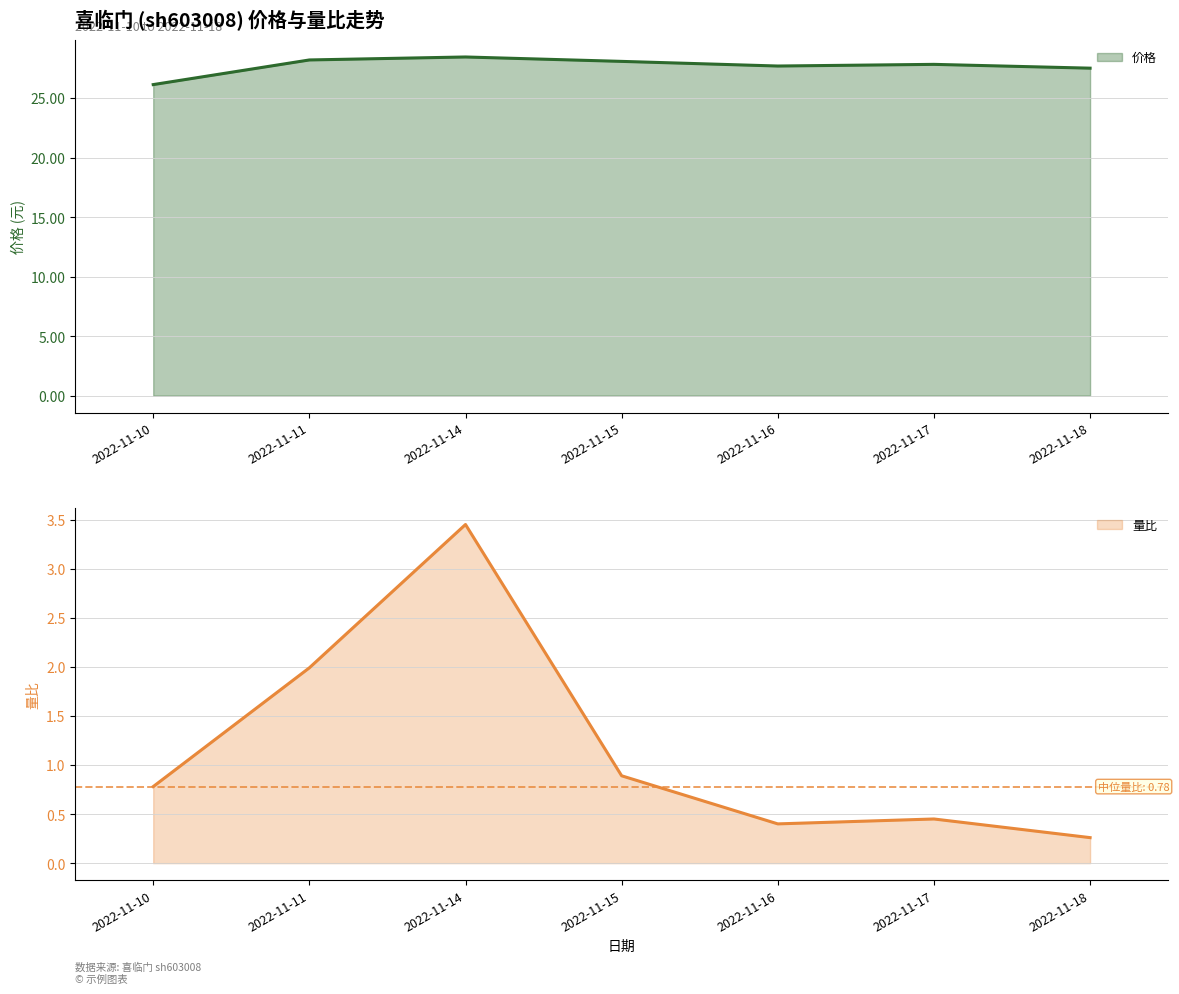

What is the spread (max minus min) of values at 2022-11-14?

25.0